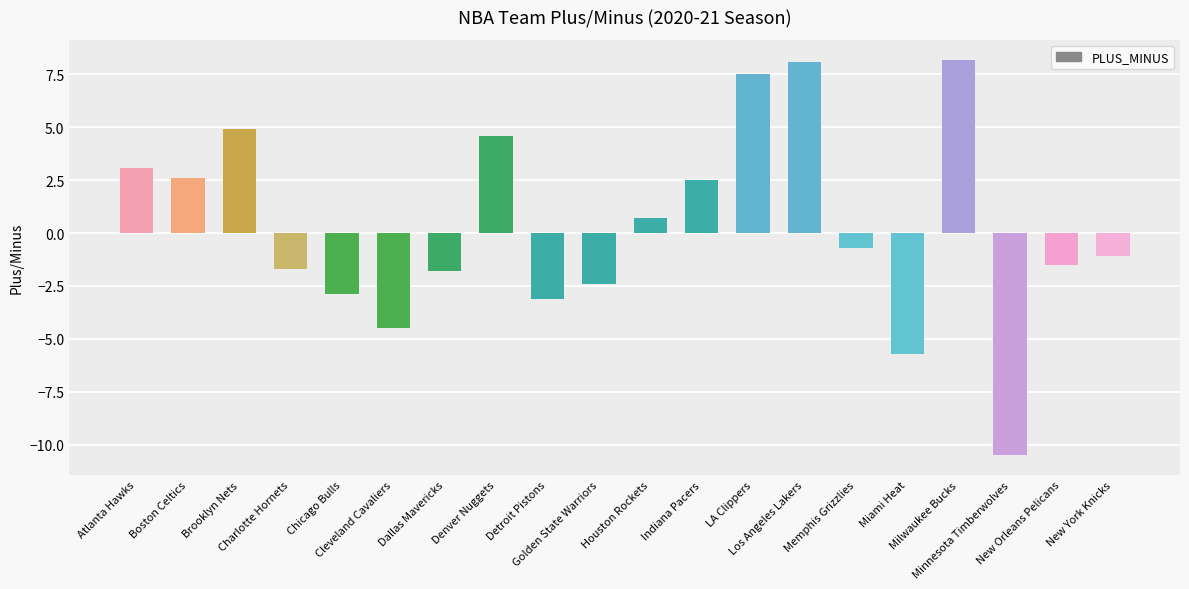

How many bars are there in total?

20